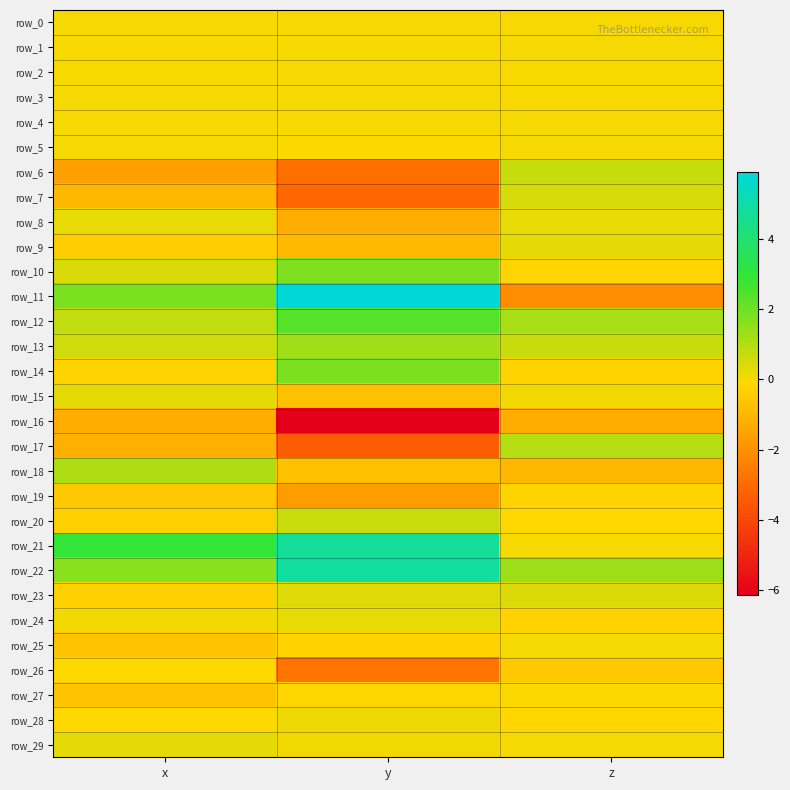

What value does the row_9 series have at z?

0.3